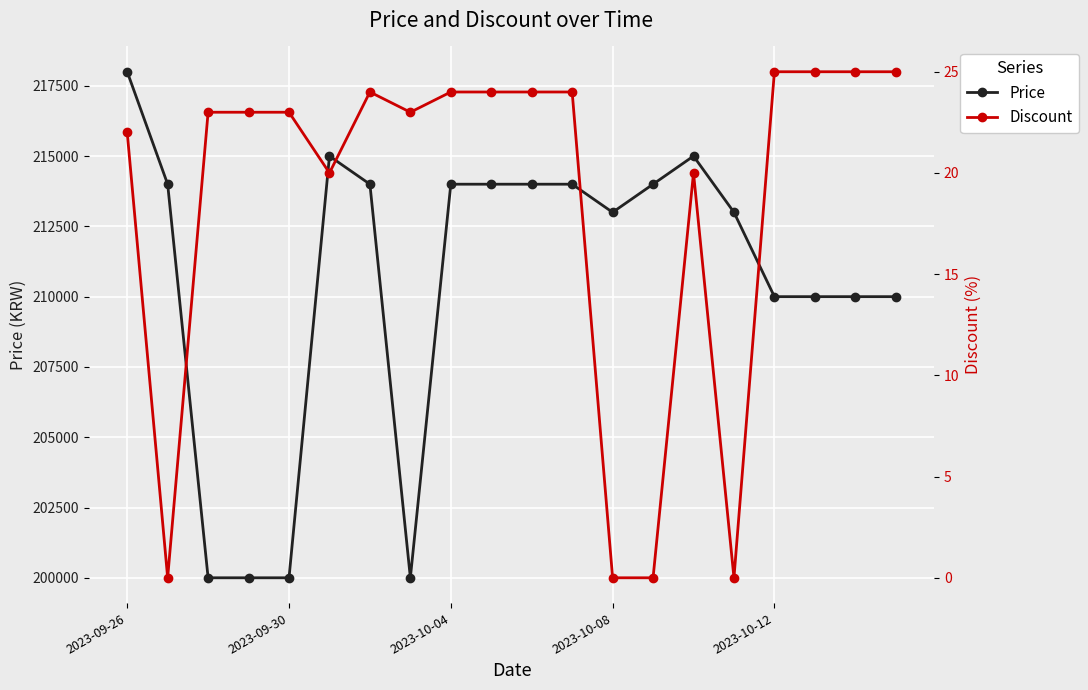

The value of Discount at 7 is 23. True or false?

True